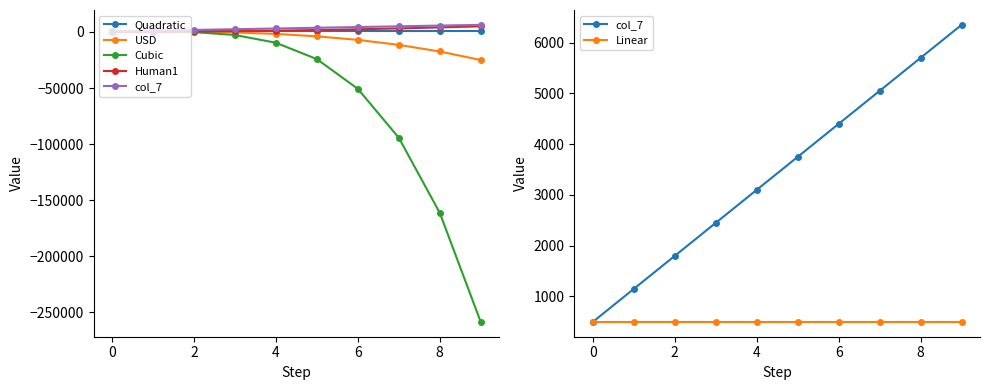

How many data points in USD are above -1740?

4